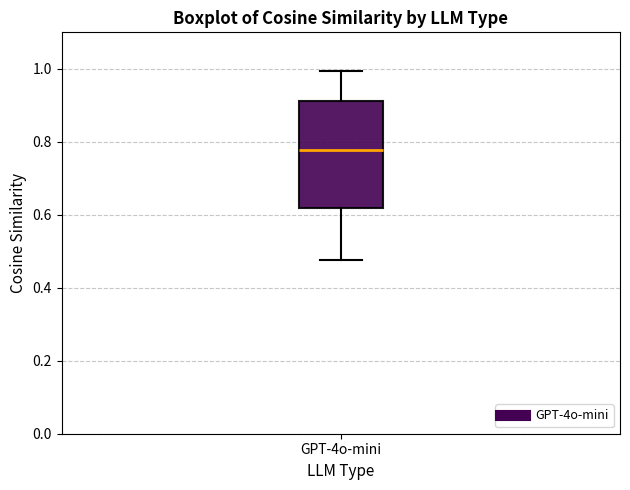

Transcribe this box plot: give where the median line is, the range the box spans, and where the two whiskers end, as read against the y-axis. The values are not printed on the chart, so give them approximately, as read against the axis.

median 0.78, box 0.62 to 0.92, whiskers 0.48 to 1.00